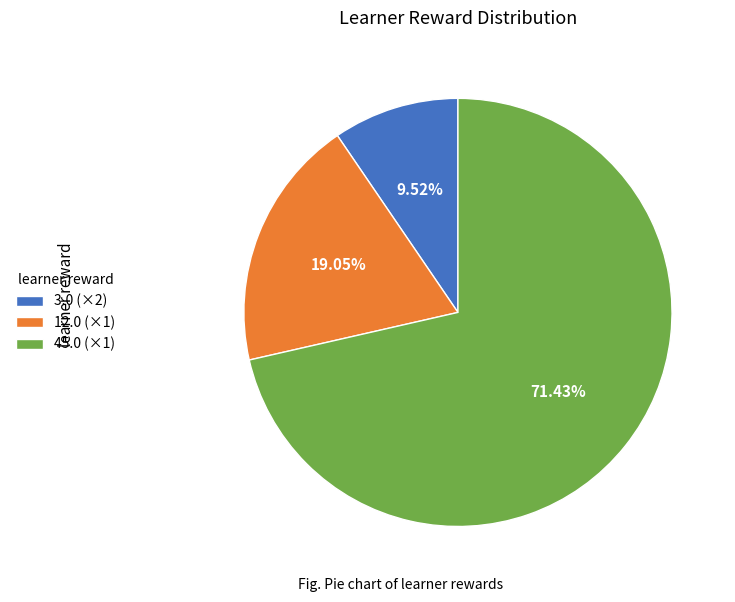

Between 3.0 (×2) and 45.0 (×1), which is larger?

45.0 (×1)